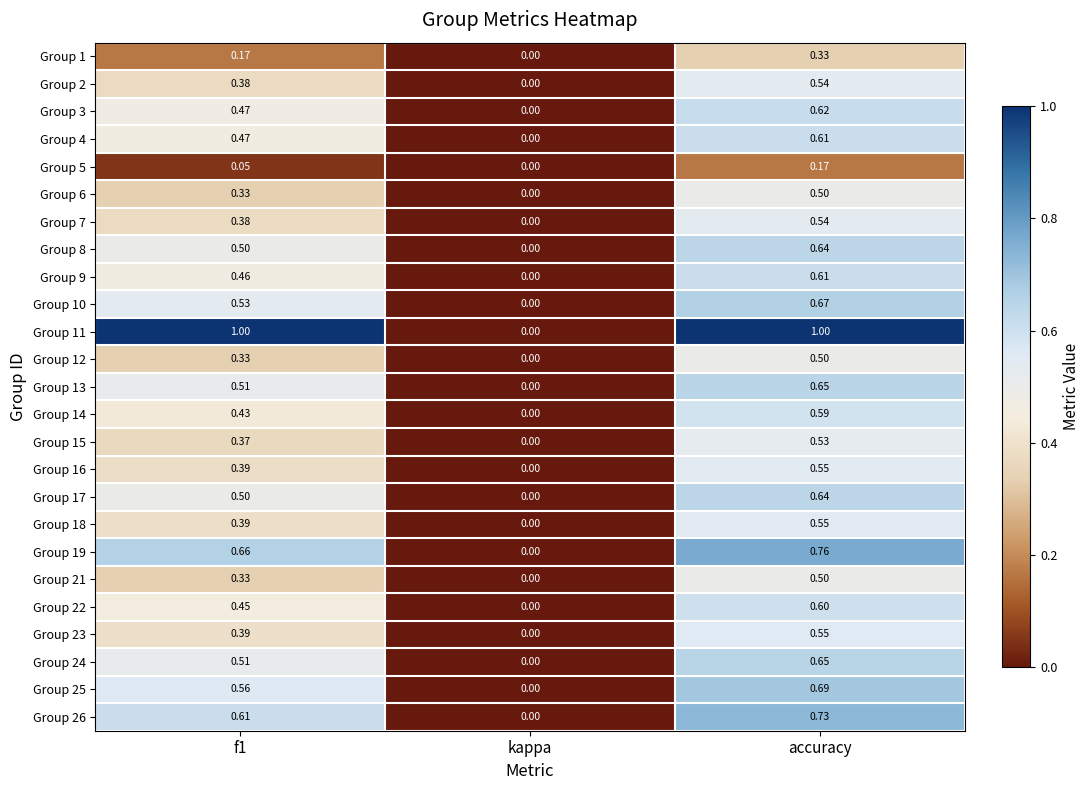

At which category does the chart reach its minimum across all series?

kappa